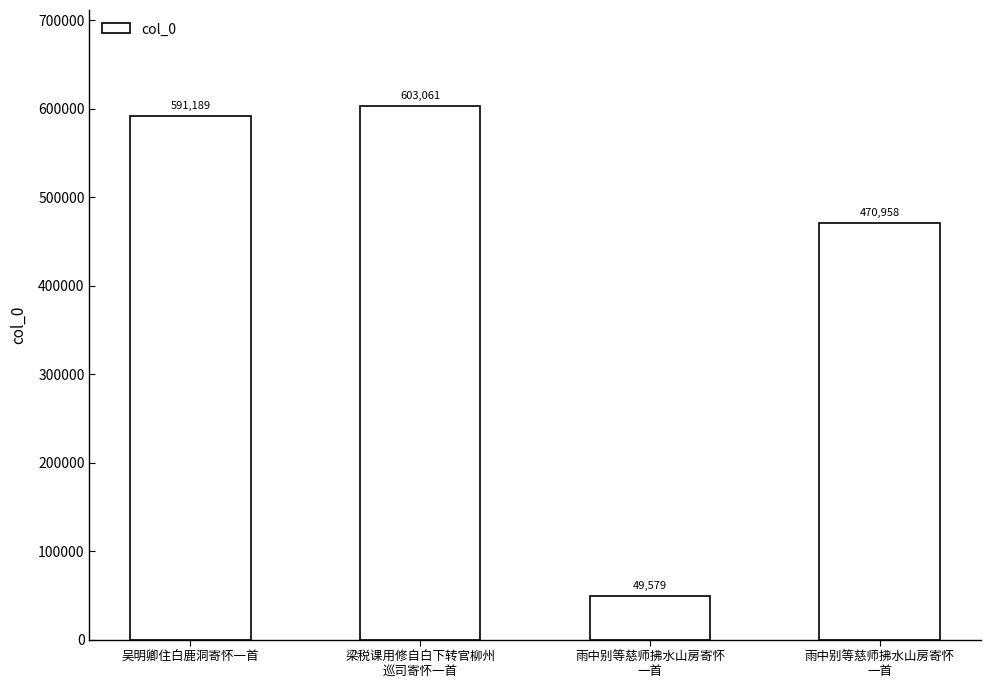

True or false: the data shows 1029828 at 梁税课用修自白下转官柳州
巡司寄怀一首.

False